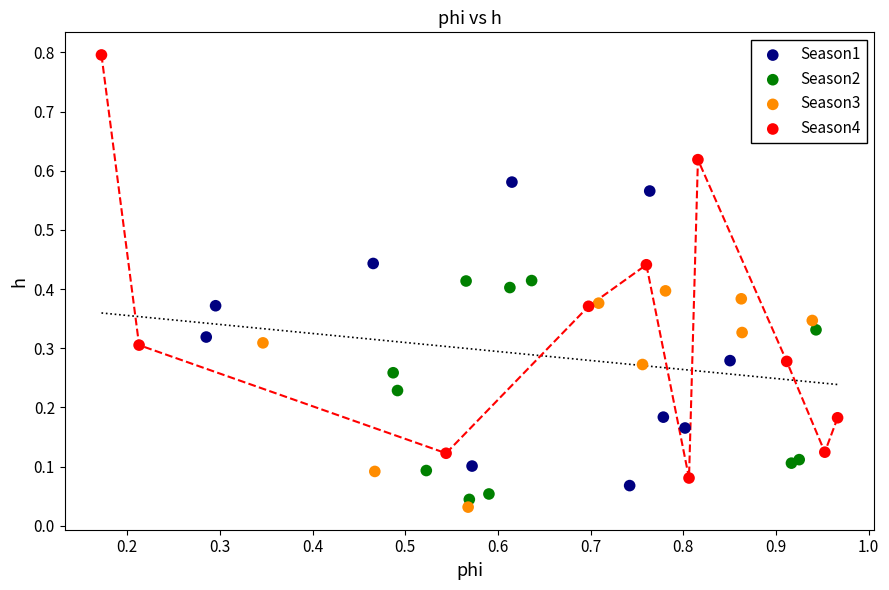

Which series has the widest spread of Y values?

Season4